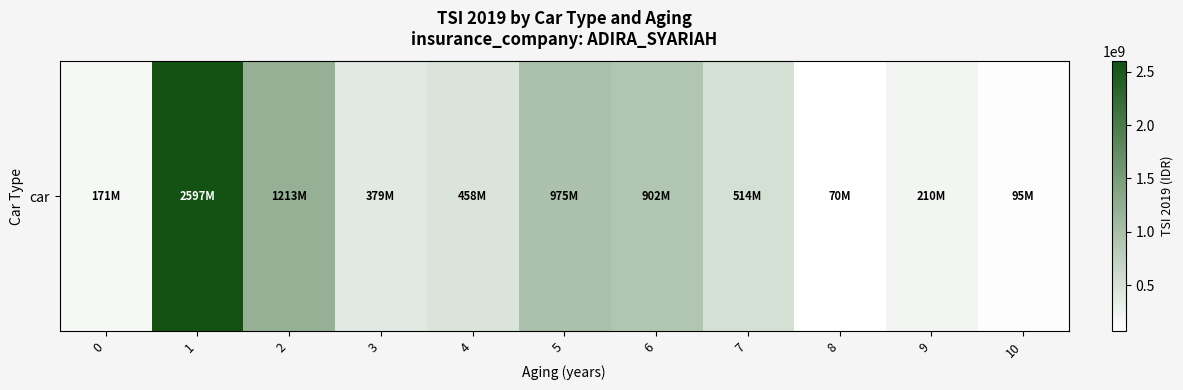

Between 6 and 4, which is larger?

6